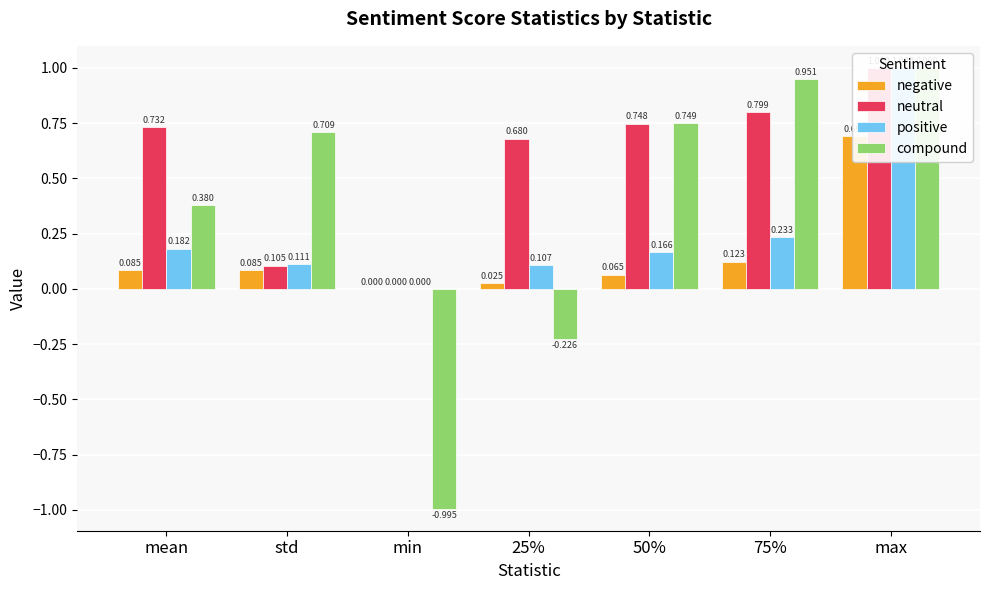

How many distinct data groups are displayed?

4